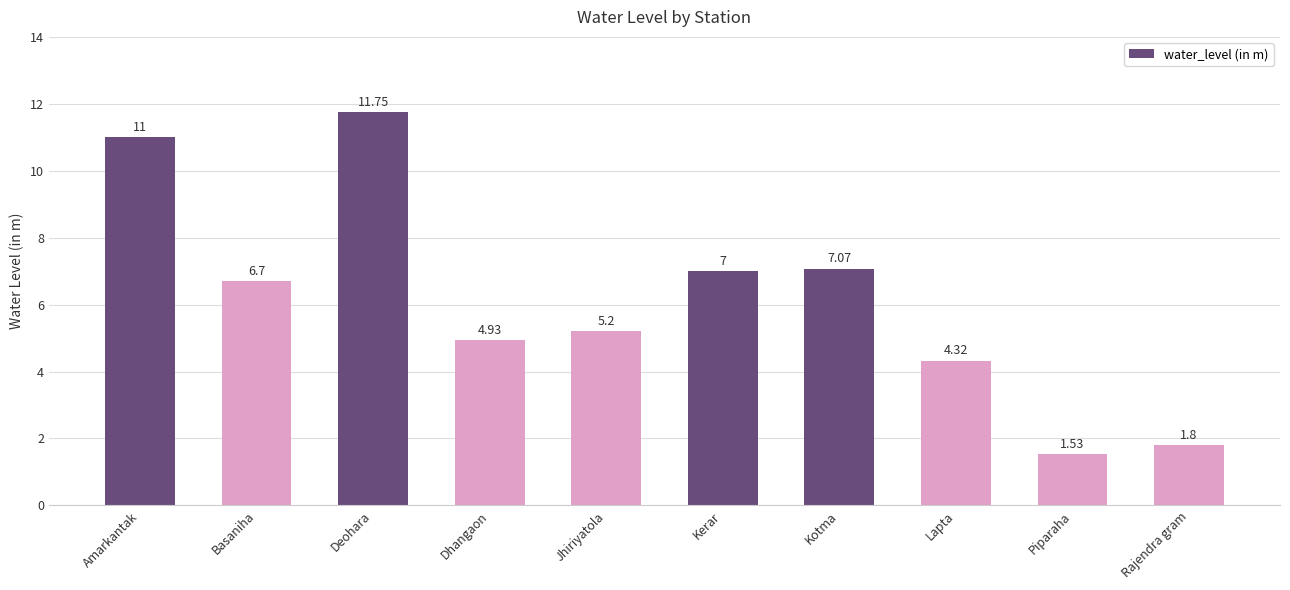

What is the ratio of the value at Dhangaon to the value at Amarkantak?

0.4